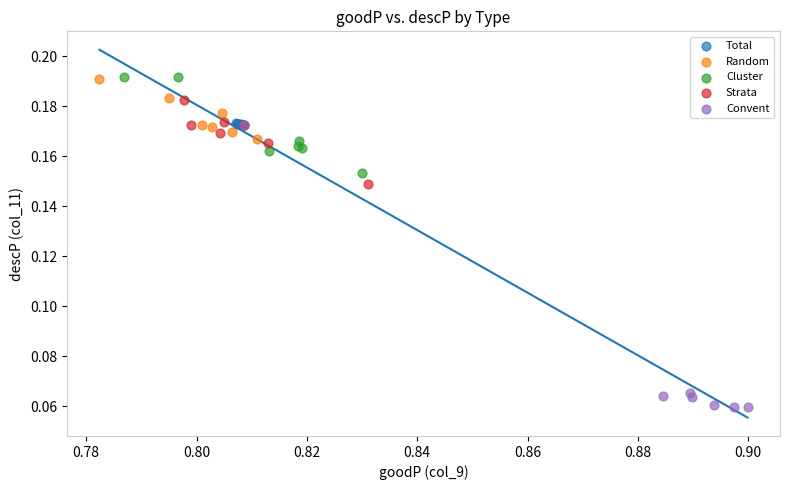

Which series has the largest Y range (max minus min)?

Convent